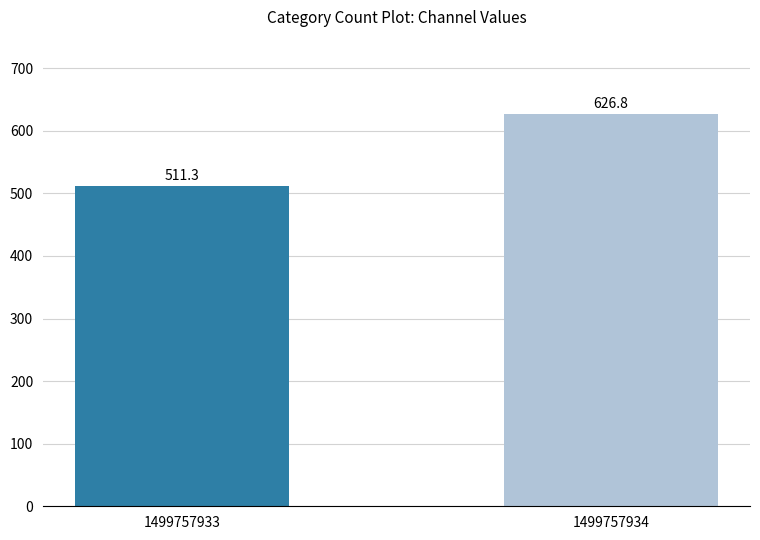

Between 1499757933 and 1499757934, which is larger?

1499757934